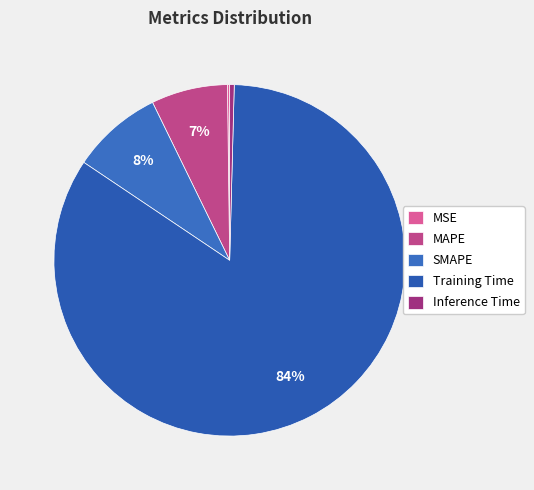

Which slice is the smallest?

MSE